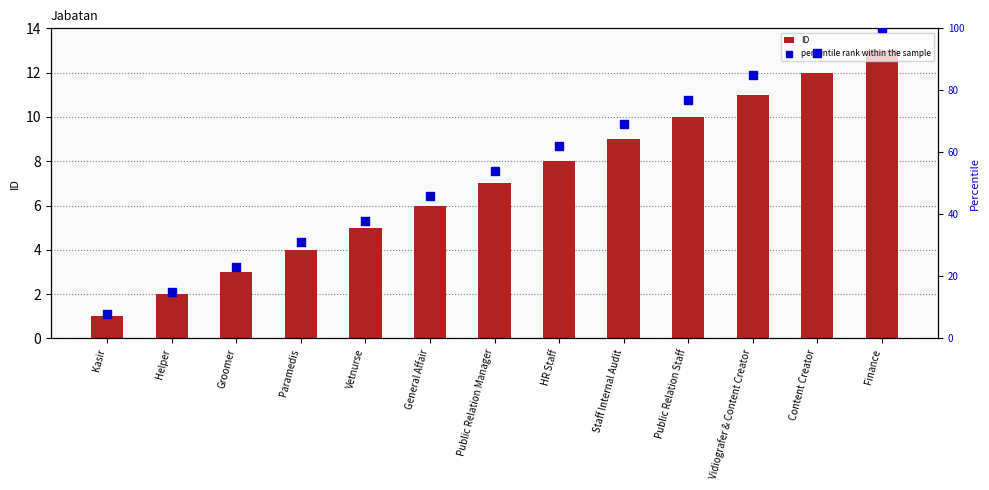

Which series has the largest total across all categories?

percentile rank within the sample